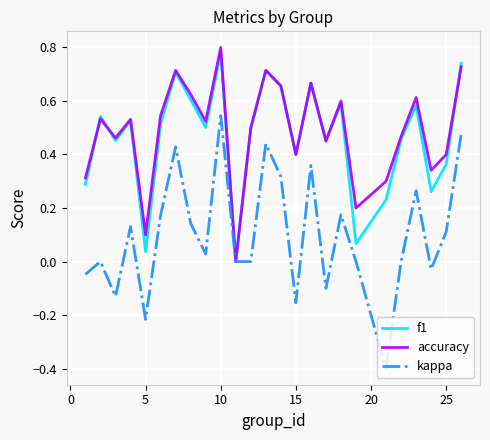

Which series has the largest range (max minus min)?

kappa